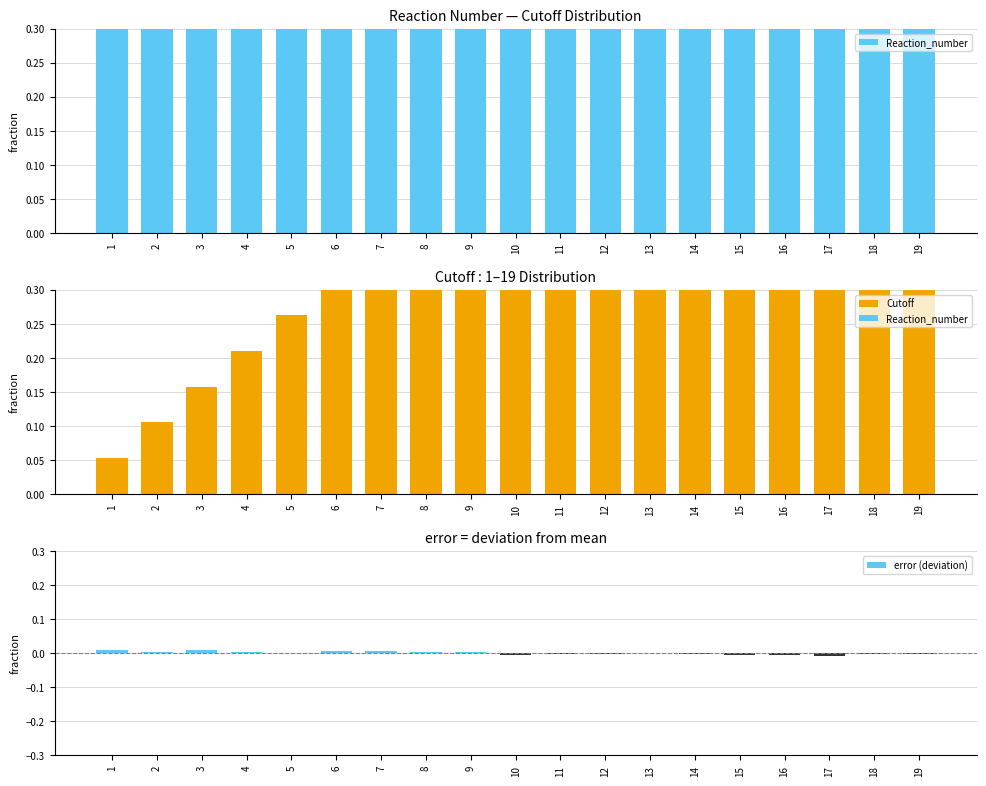

The error (deviation) series shows 0.0 at 4. True or false?

True